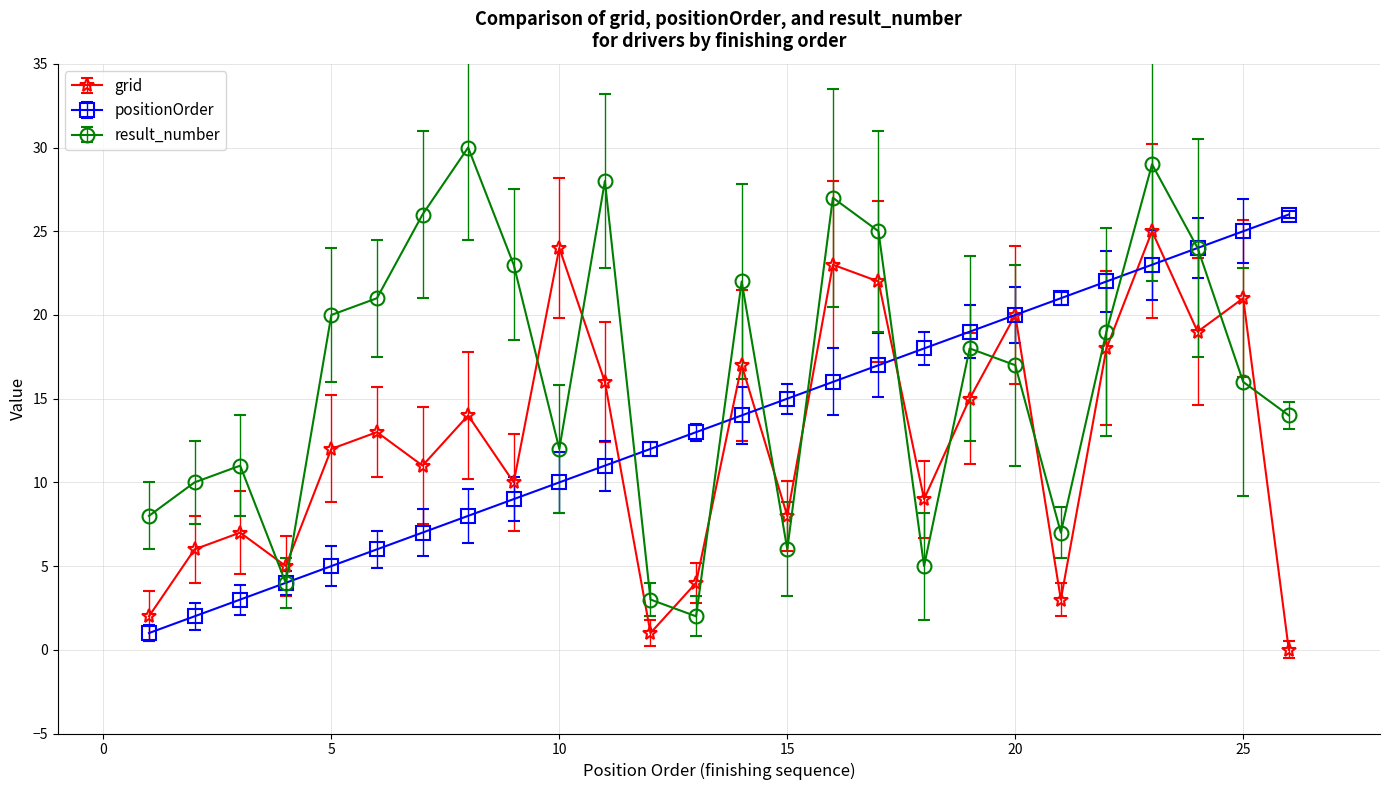

Rank the series by their average value, from lowest to highest.

grid, positionOrder, result_number